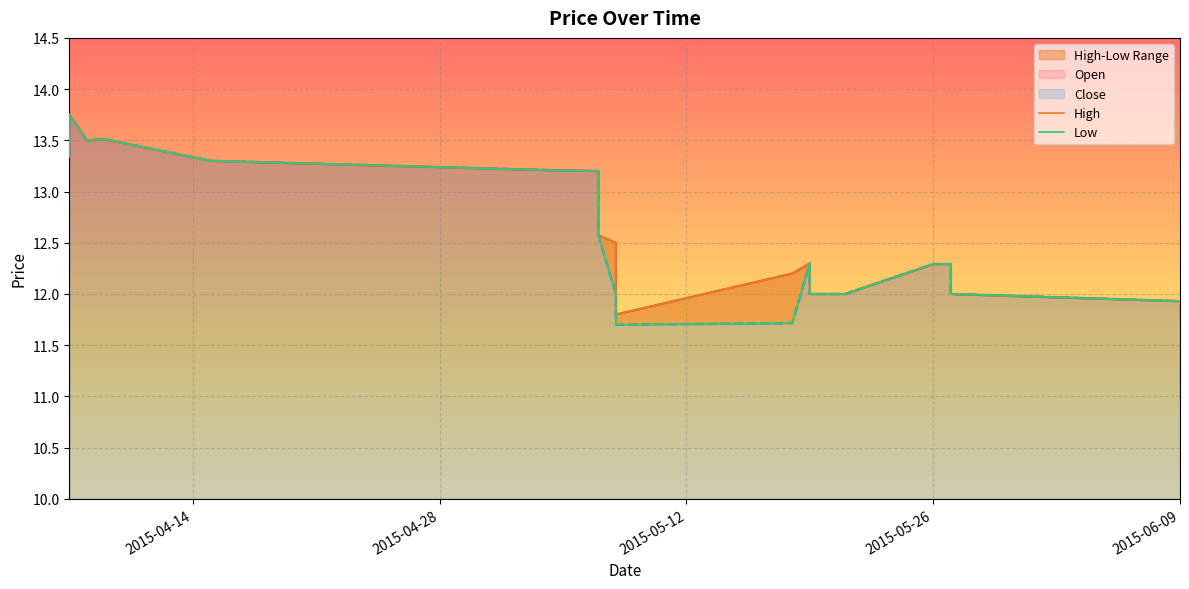

True or false: Low and High intersect in this chart.

False